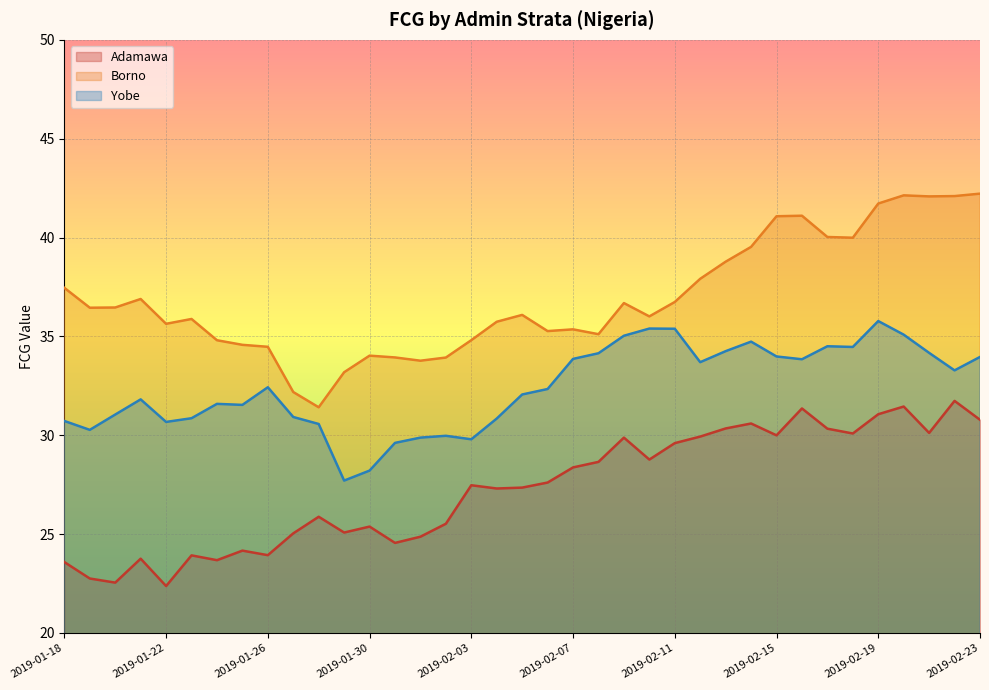

At which label does Borno first exceed 36?

2019-01-18